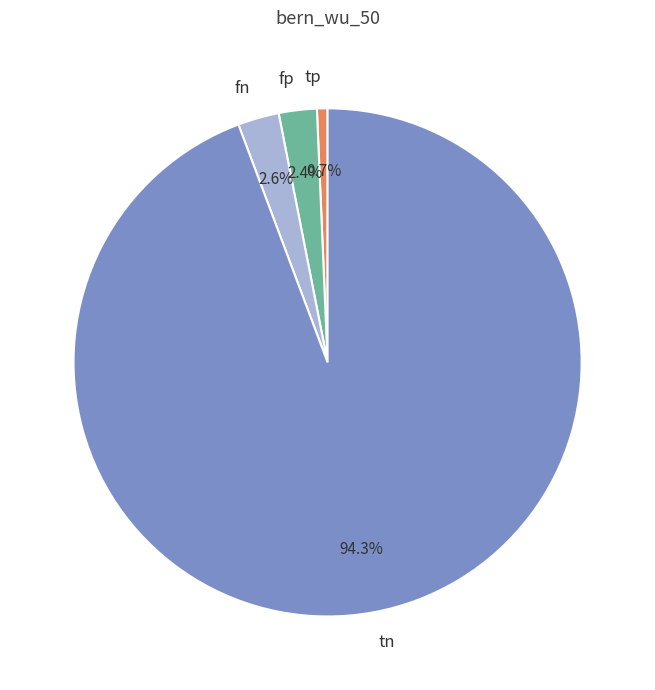

To the nearest percent, what is the difference between the fn and tp slice percentages?

2%